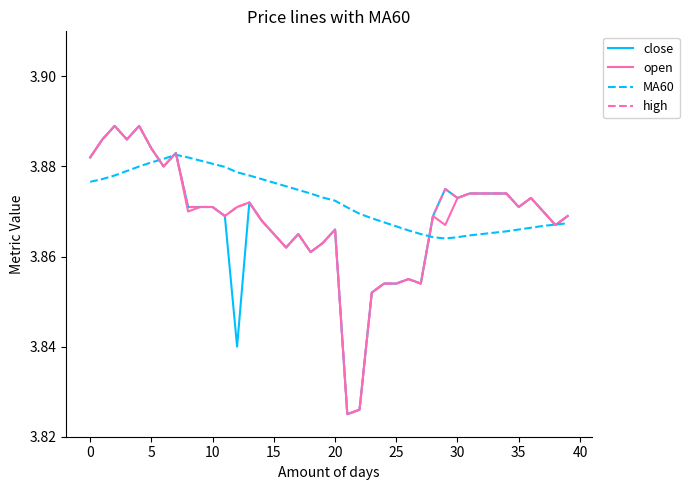

Which series has the largest total across all categories?

MA60